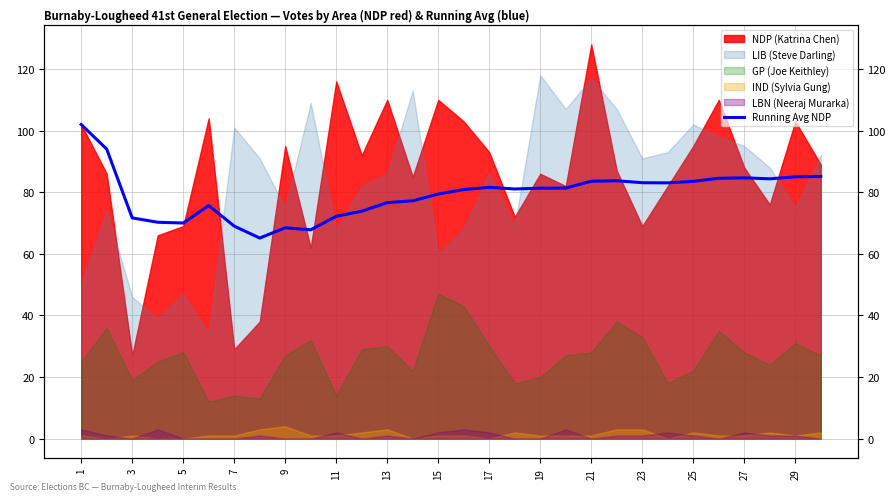

Reading left to right, transcribe all the data shown in this chart.

102.0	94.0	71.7	70.2	70.0	75.7	69.0	65.1	68.4	67.8	72.2	73.8	76.6	77.2	79.4	80.9	81.6	81.1	81.3	81.3	83.6	83.7	83.1	83.0	83.5	84.5	84.7	84.4	85.0	85.1